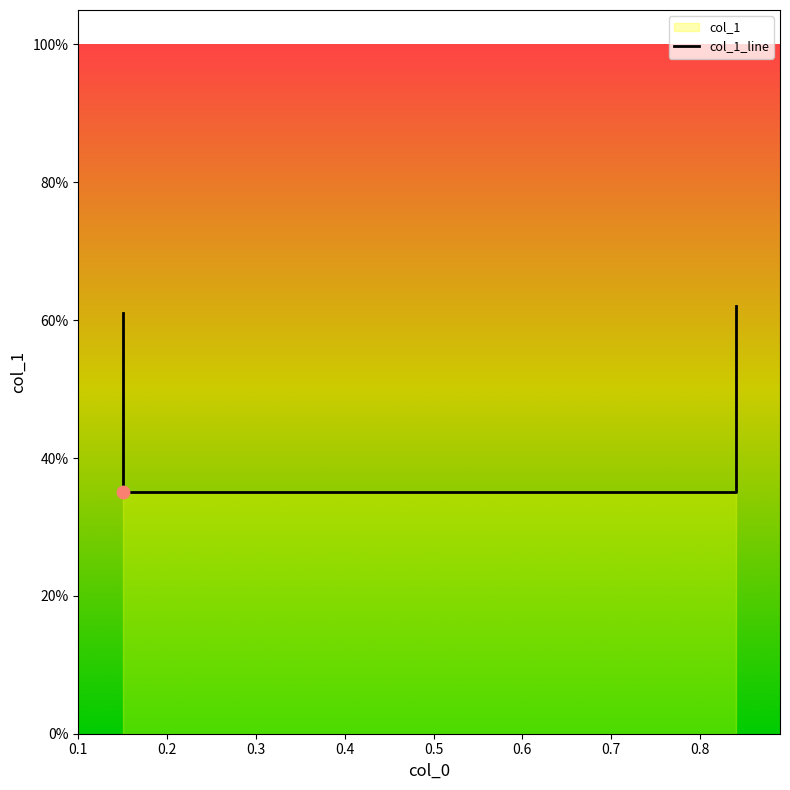

Which has a higher value, 0.84 or 0.84?

0.84